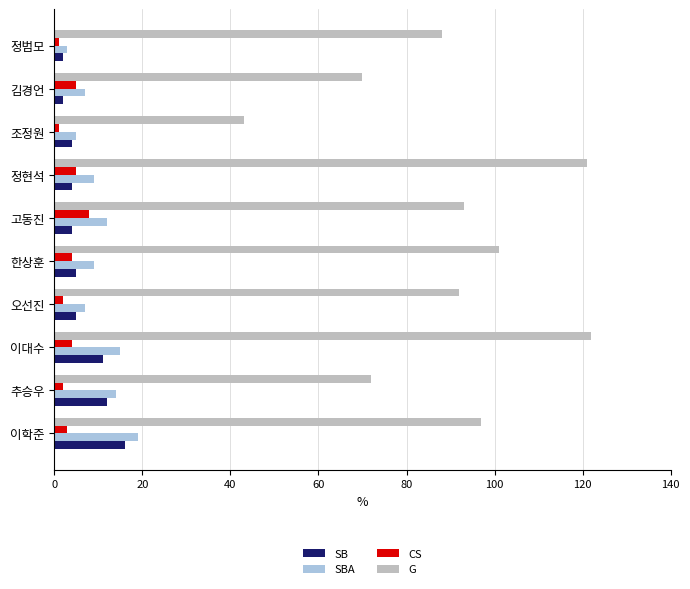

Which series has the largest total across all categories?

G